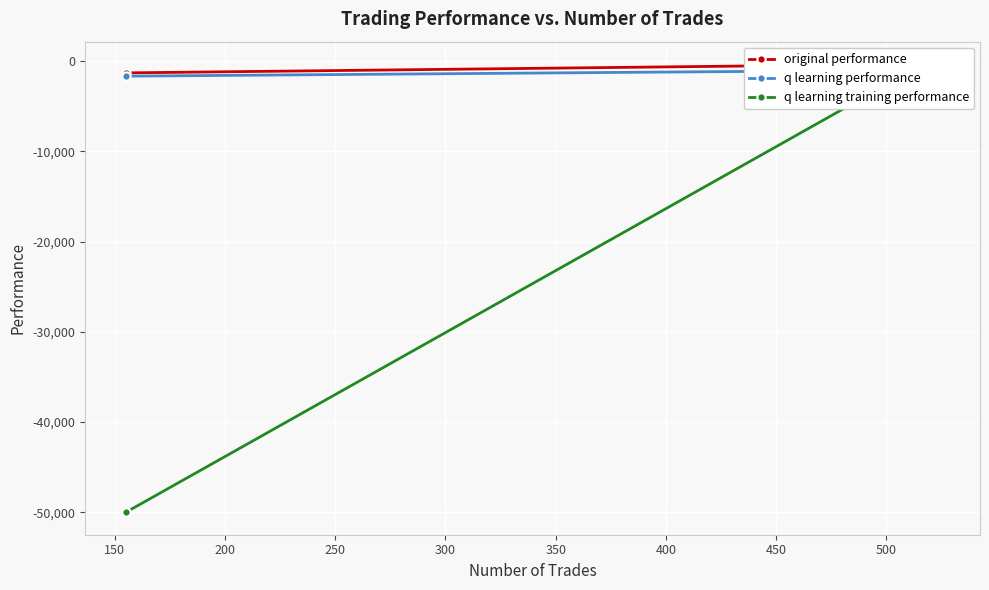

Is it true that q learning performance equals -1645.1 at 200?

True